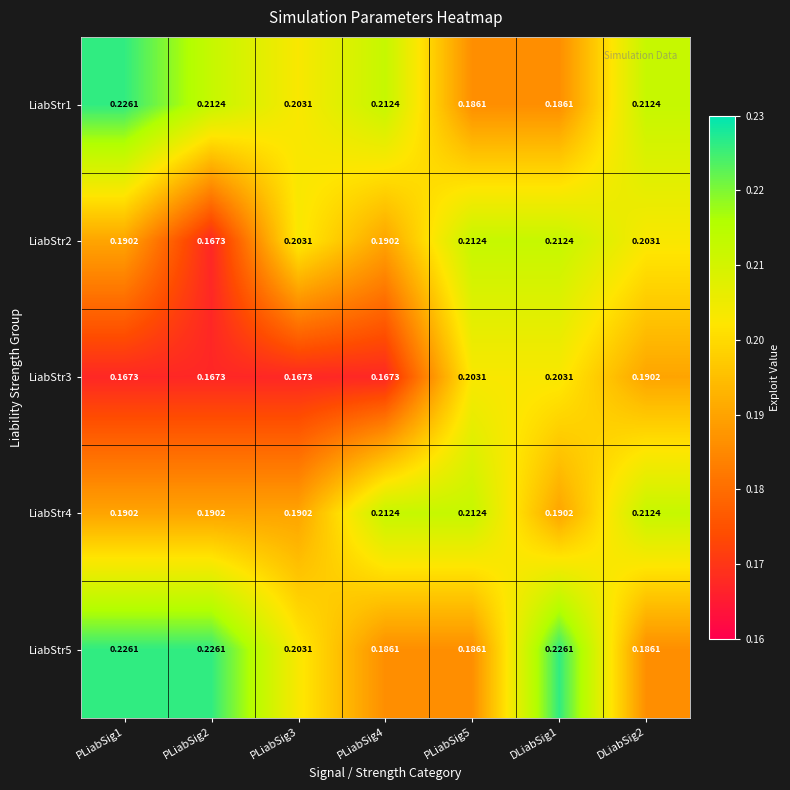

Is the value of LiabStr5 at DLiabSig2 greater than the value of LiabStr3 at PLiabSig2?

Yes